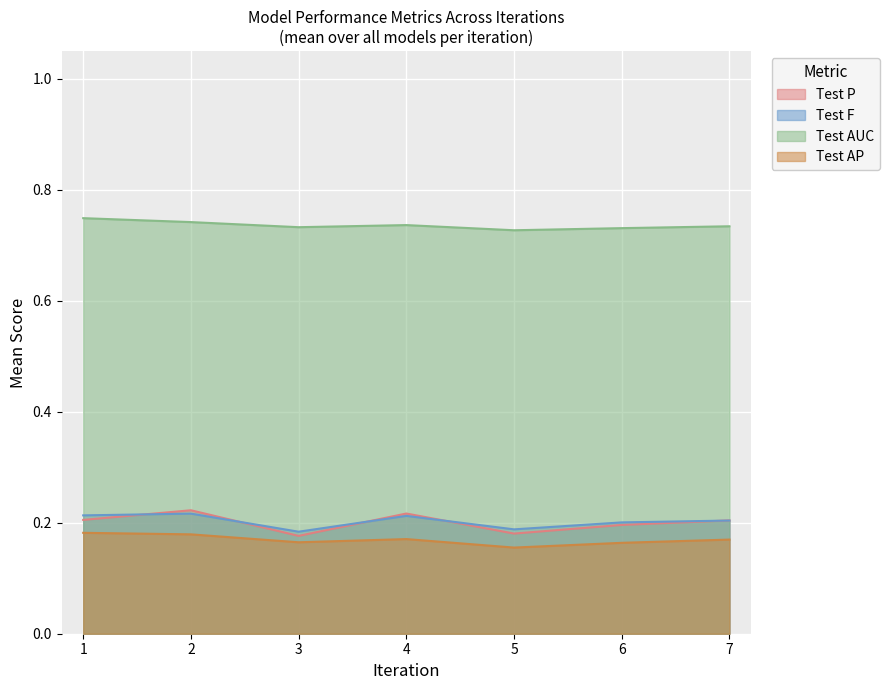

What is the difference between the maximum and second lowest values in the Test AP series?

0.4